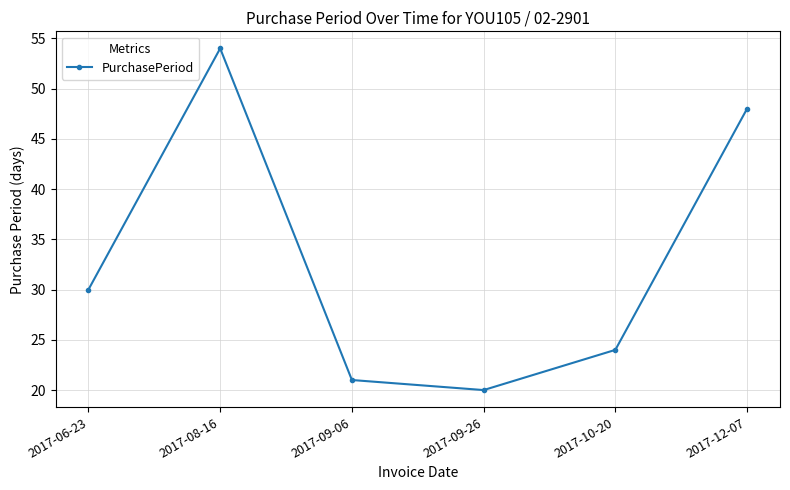

Is it true that the value at 2017-10-20 is 24?

True